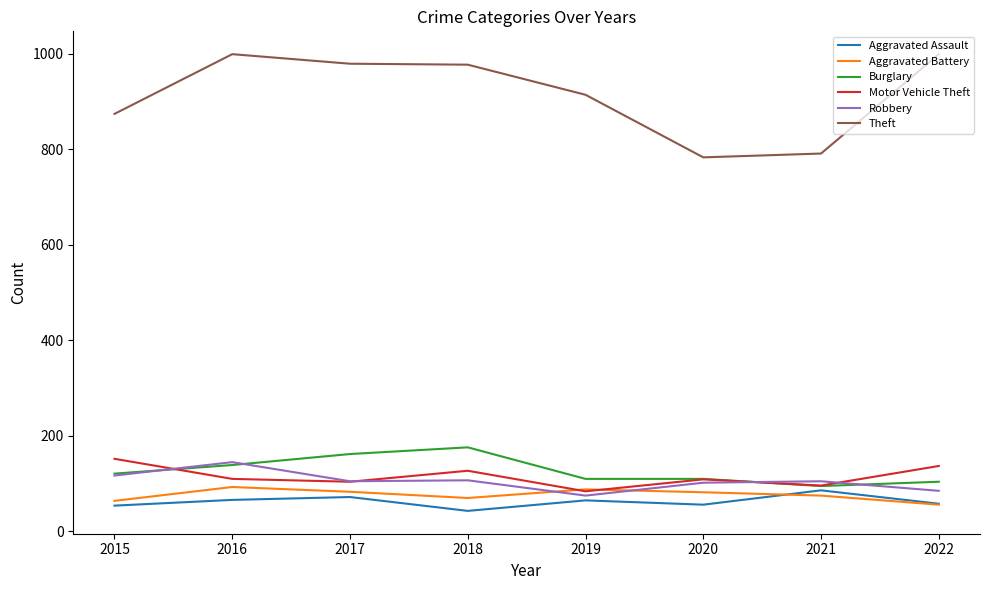

What is the maximum value shown in the chart?

999